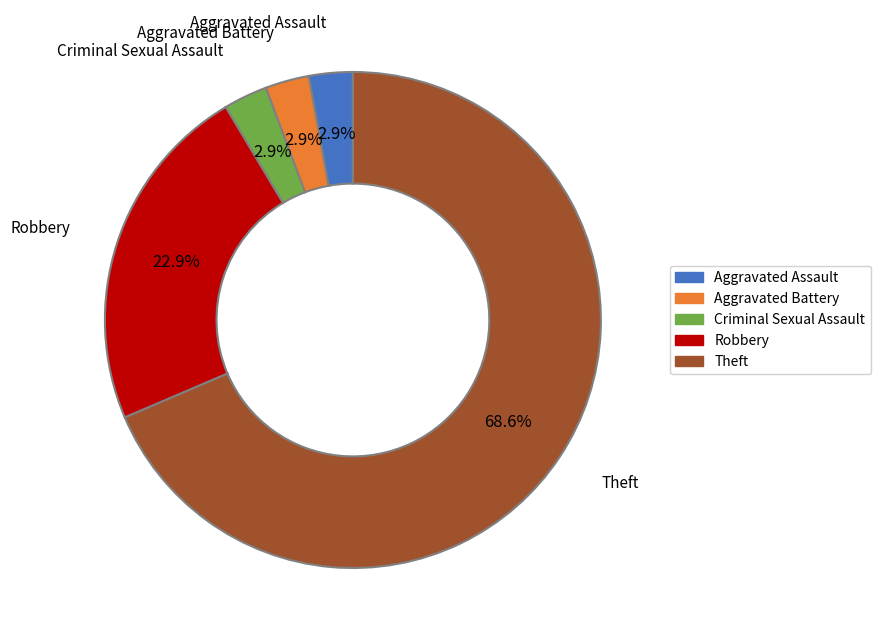

How many slices are in this pie chart?

5